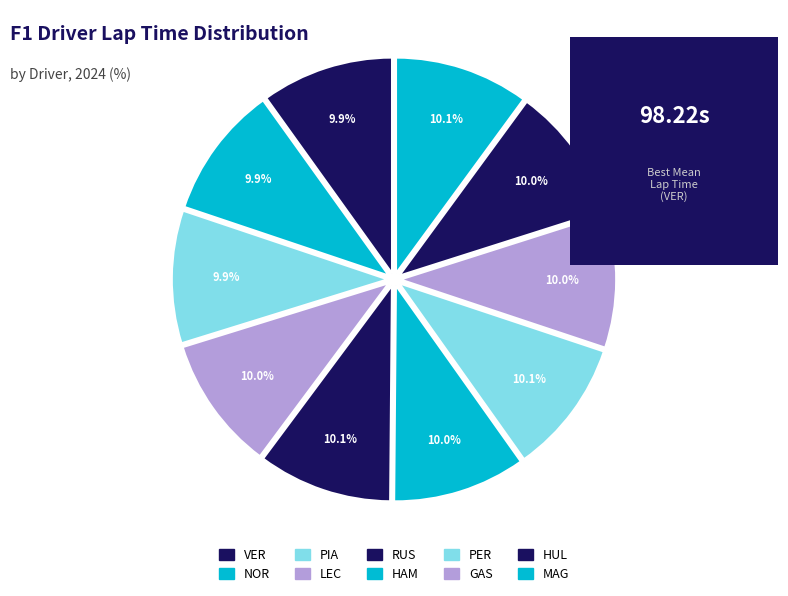

How many segments does this pie chart have?

10